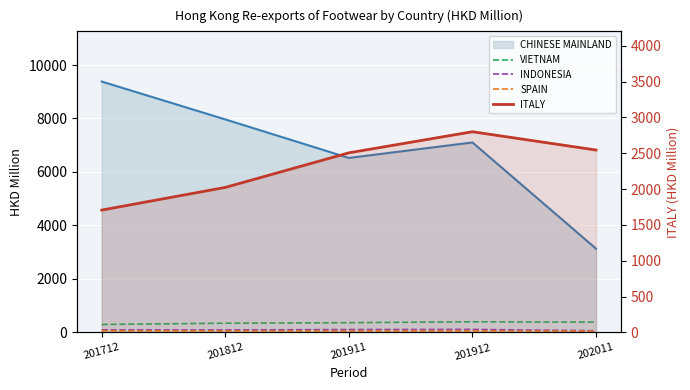

What is the sum of all ITALY values?

11582.3